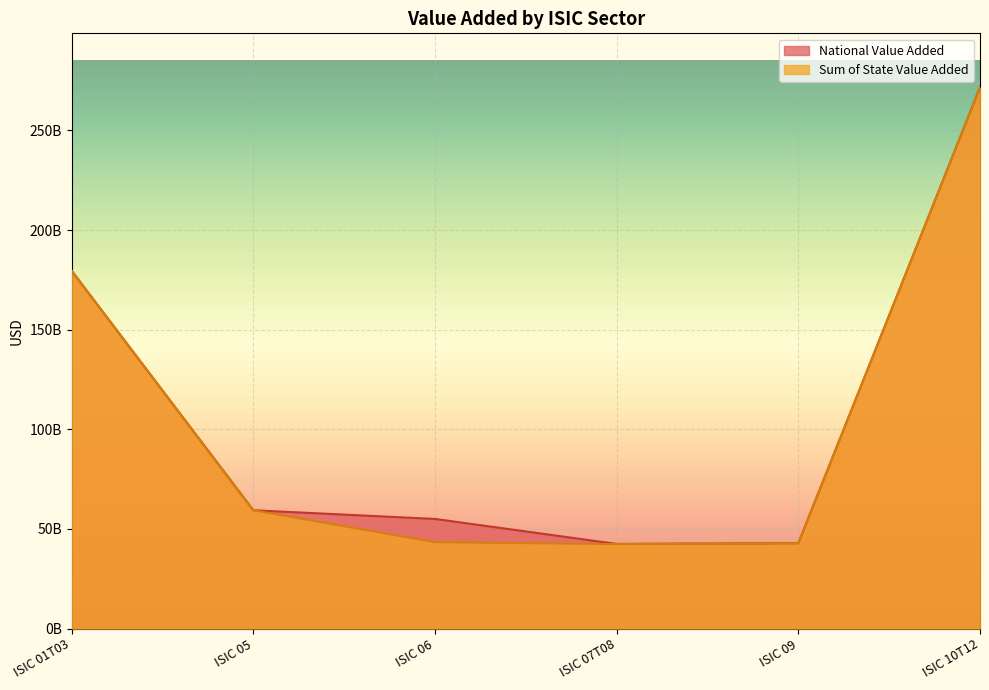

Reading left to right, list all the values displayed in this chart.

National Value Added: 179571959400.0	59383135200.0	55027015966.8	42478054417.1	42862790600.0	271578172200.0
Sum of State Value Added: 179570725080.0	59381900880.0	43325227578.9	42397778941.8	42862584880.0	271528182240.0